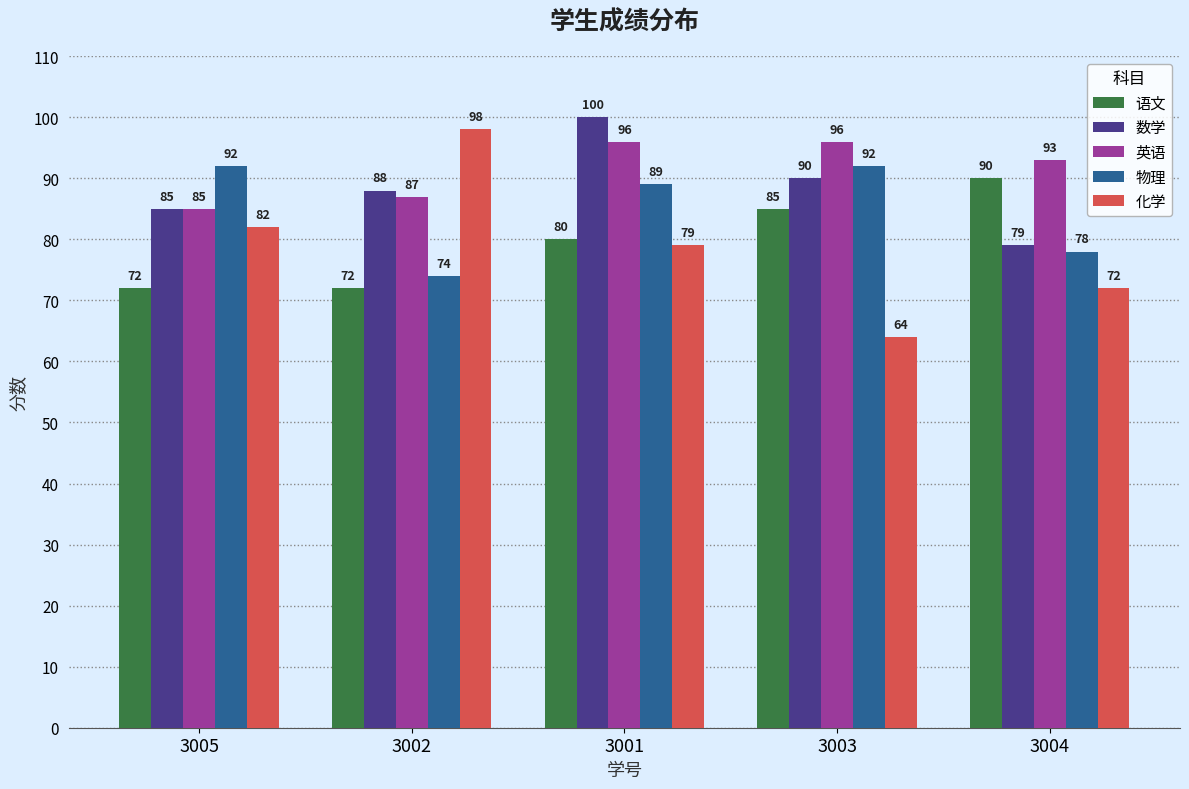

What is the minimum value shown in the chart?

64